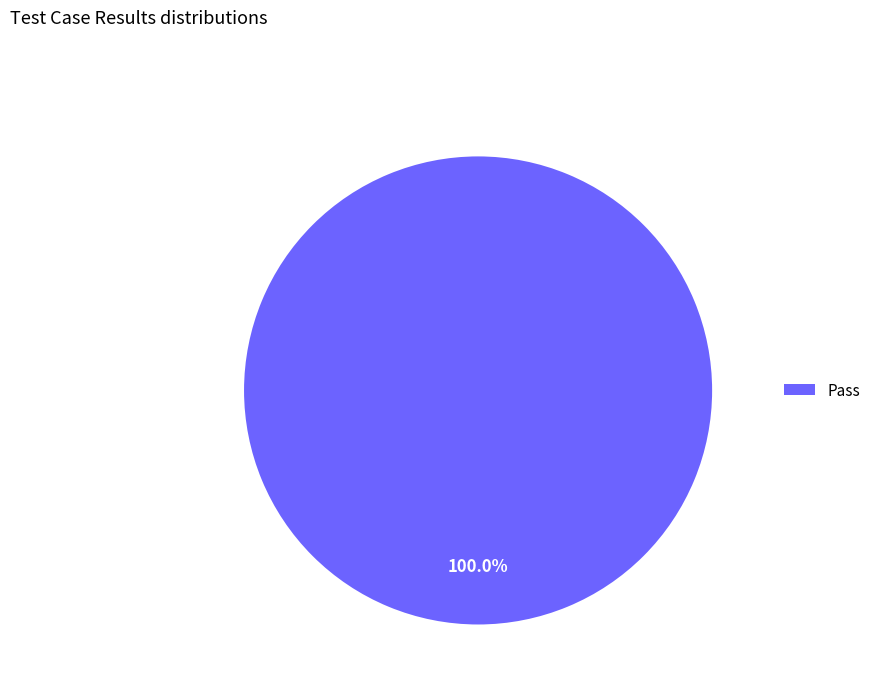

How many slices are in this pie chart?

1